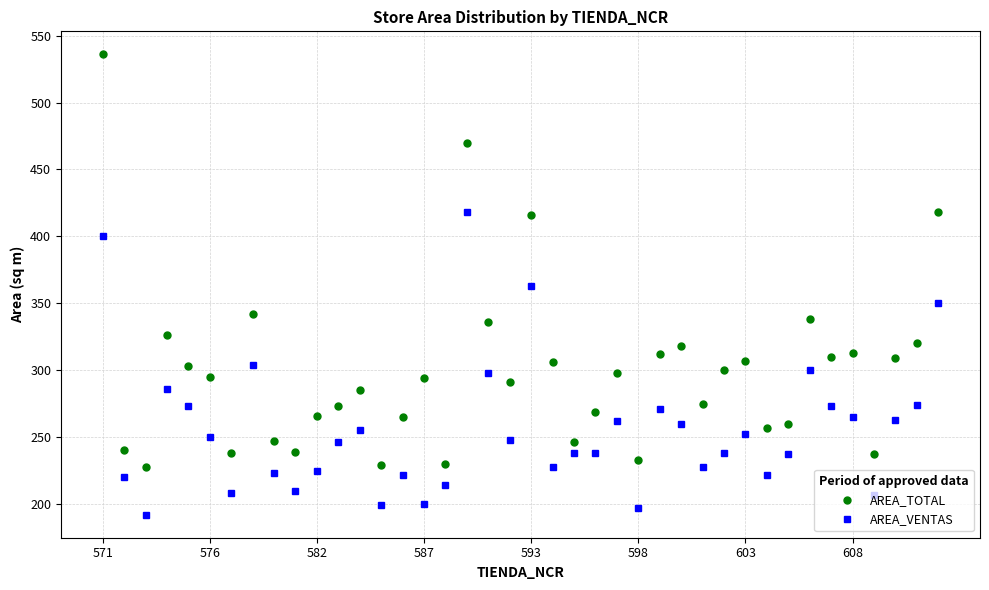

True or false: AREA_VENTAS has more than 1 interior local peaks.

True